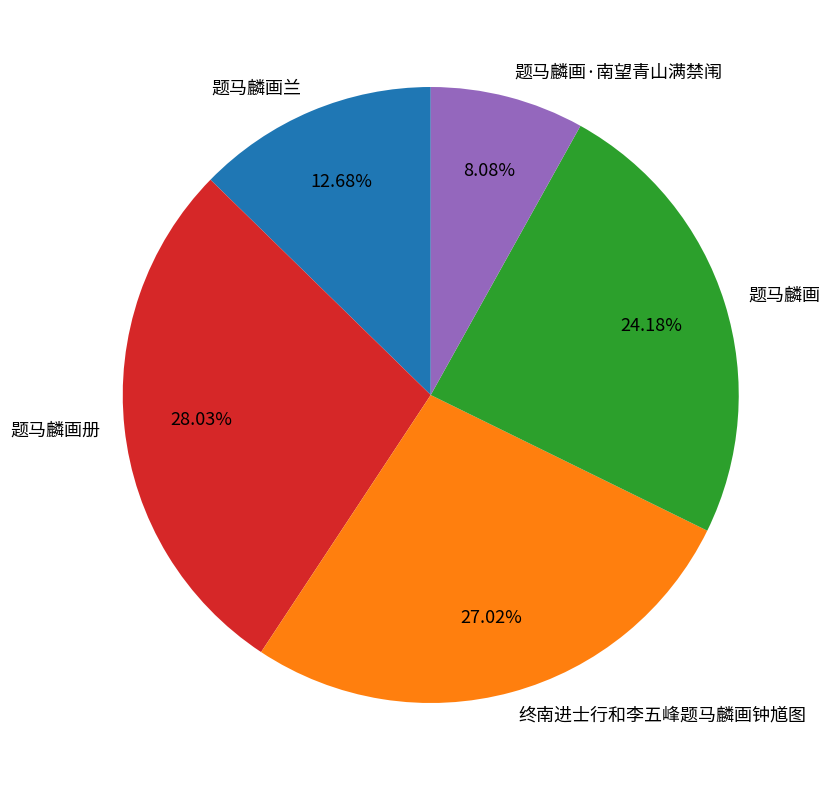

Approximately how many times larger is the value at 题马麟画册 compared to 题马麟画·南望青山满禁闱?

3.5